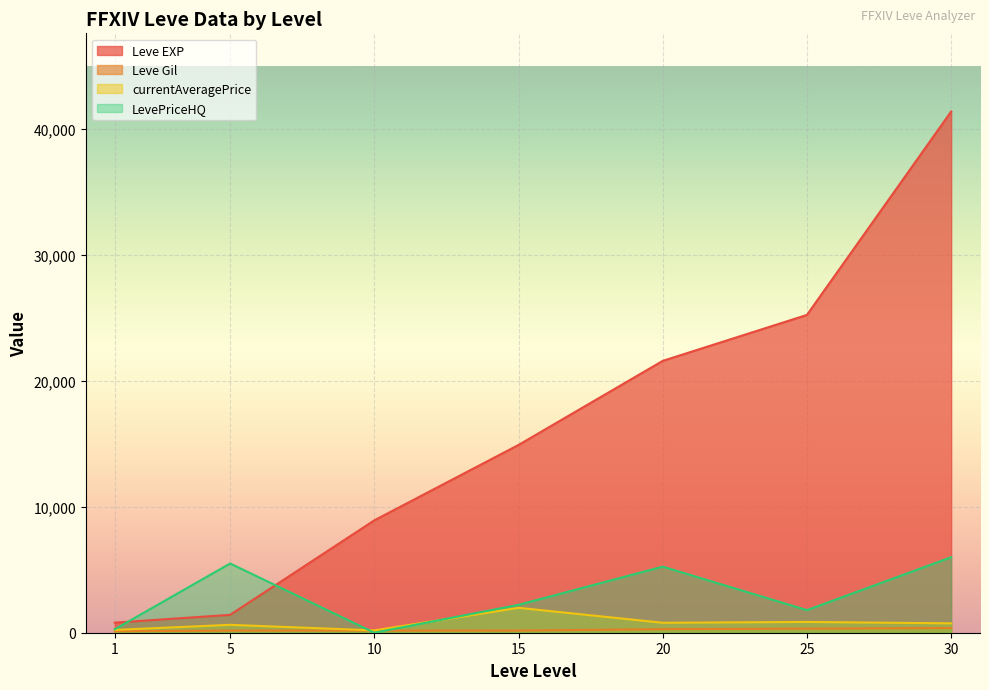

What is the sum of all currentAveragePrice values?

5410.4